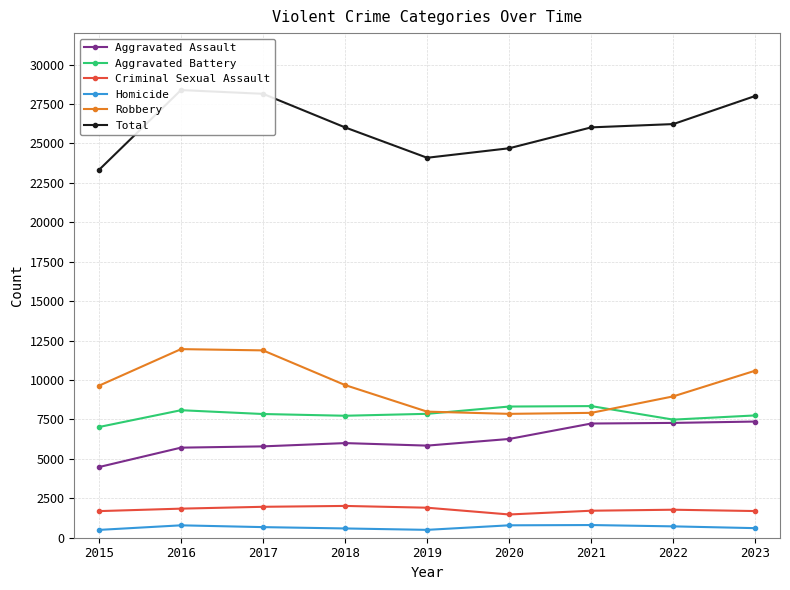

At how many categories does at least one series exceed 24098?

7